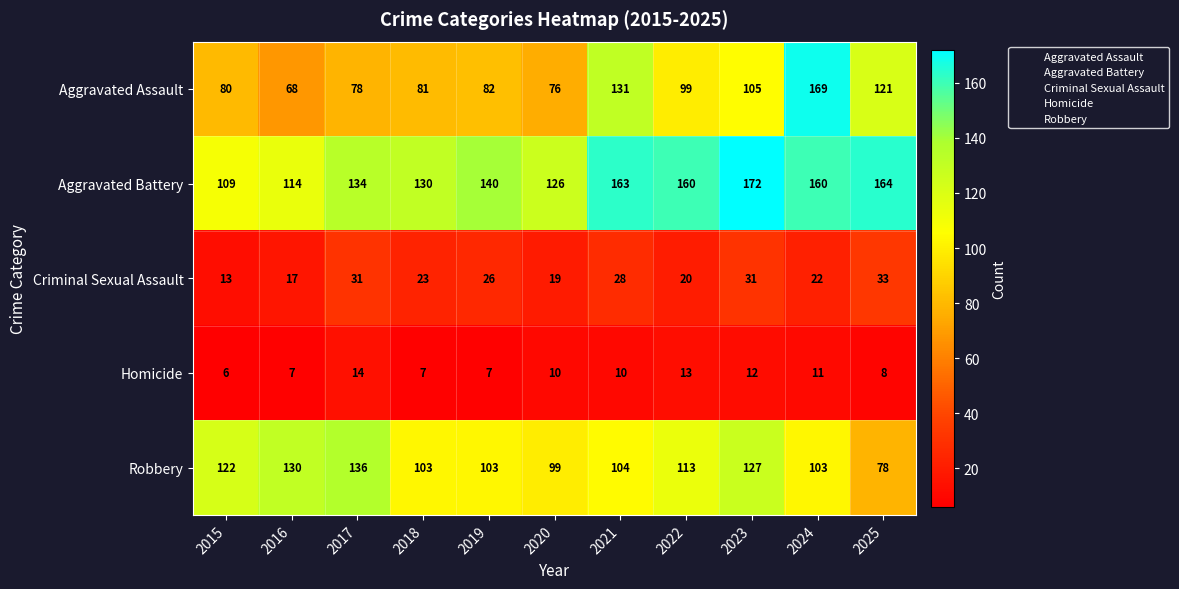

Where is Aggravated Assault nearest to the value 118?

2025